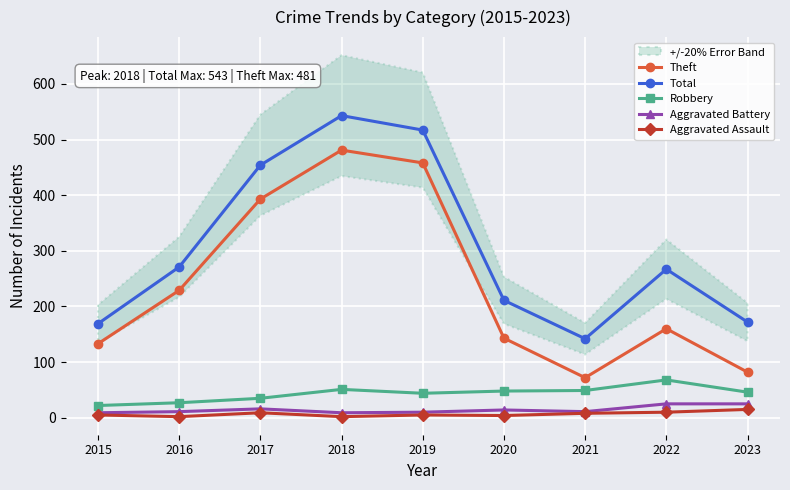

At how many categories does at least one series exceed 339?

3